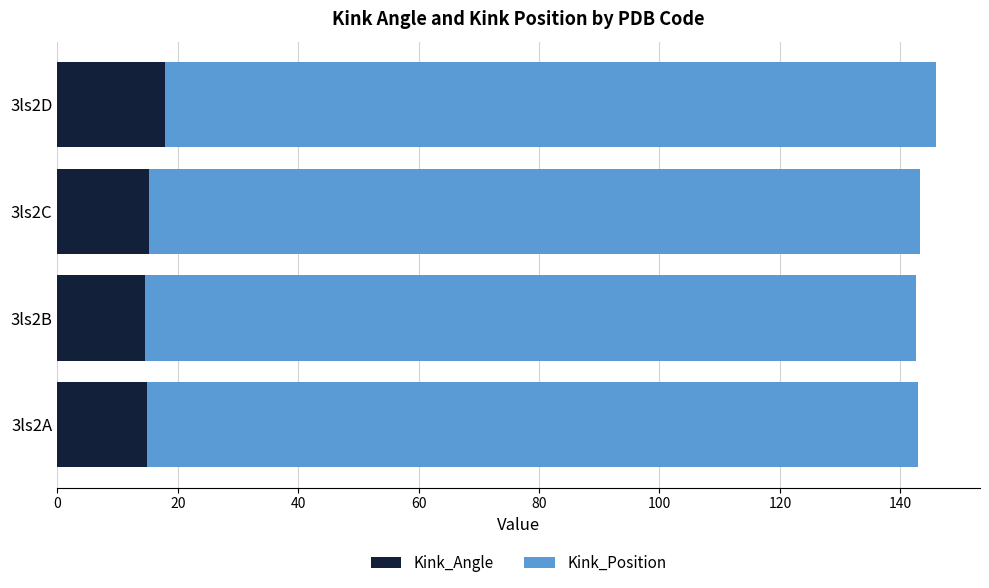

What is the total value across all series at 3ls2B?

142.6